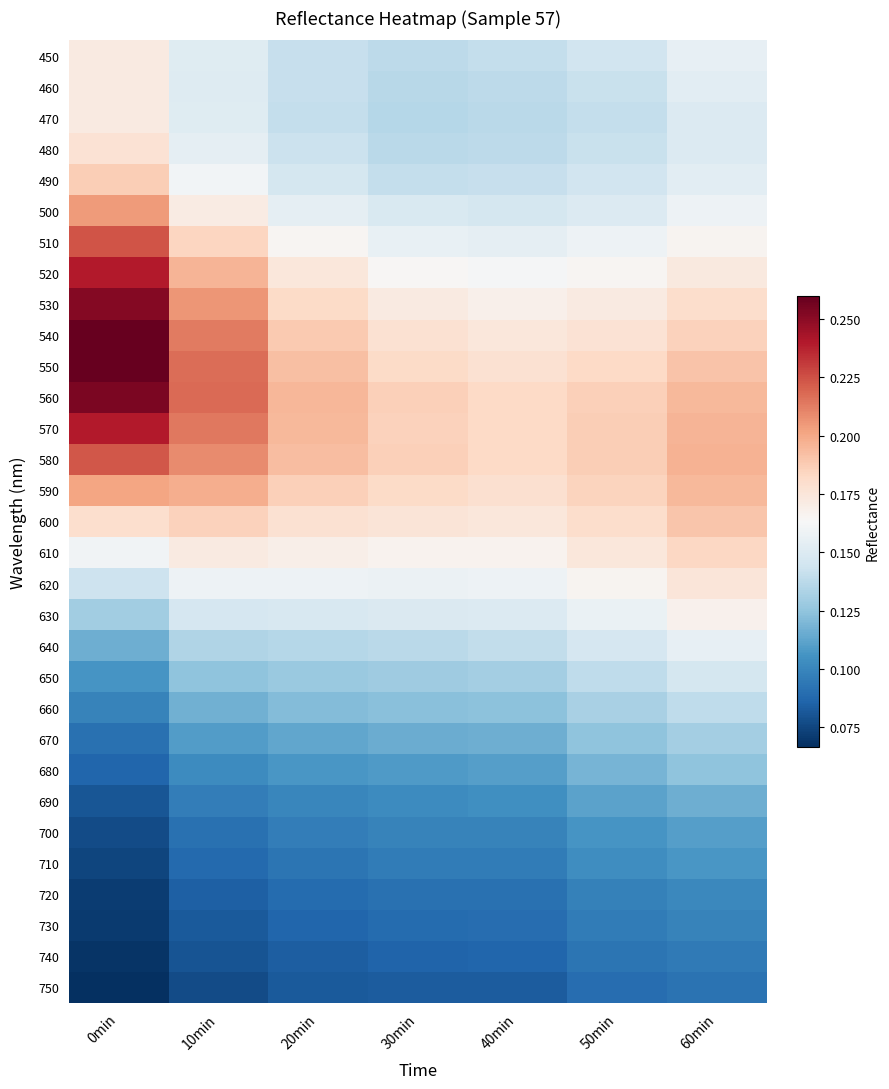

Between 30min and 50min, which is larger?

50min